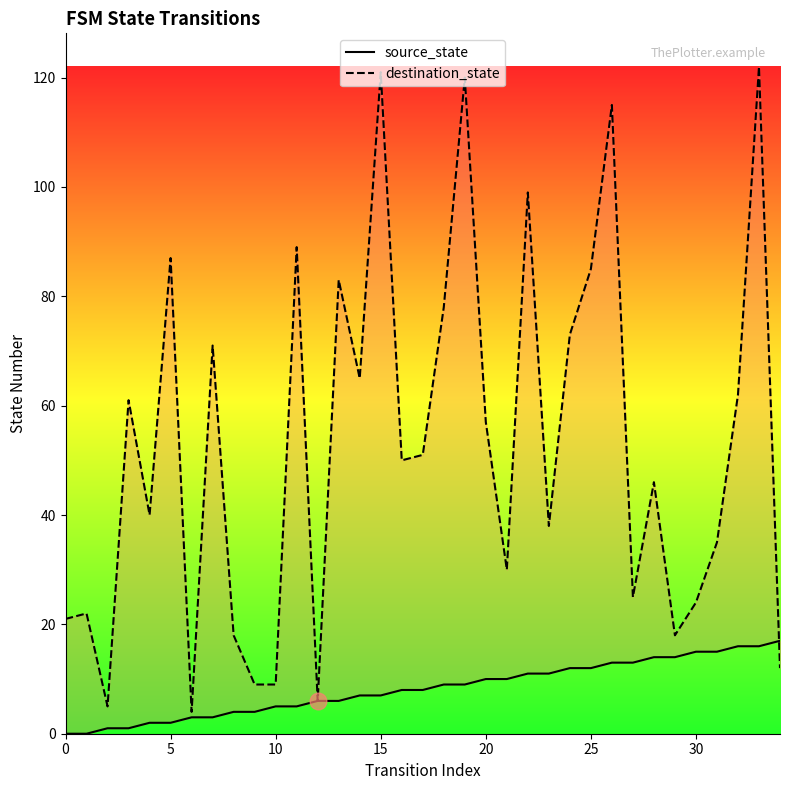

True or false: destination_state and source_state cross at least once.

True